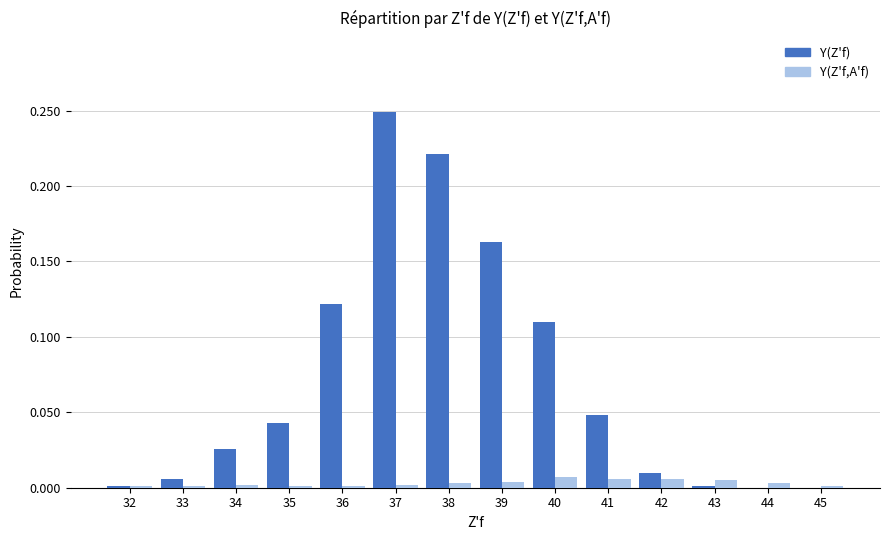

Which series has the largest total across all categories?

Y(Z'f)